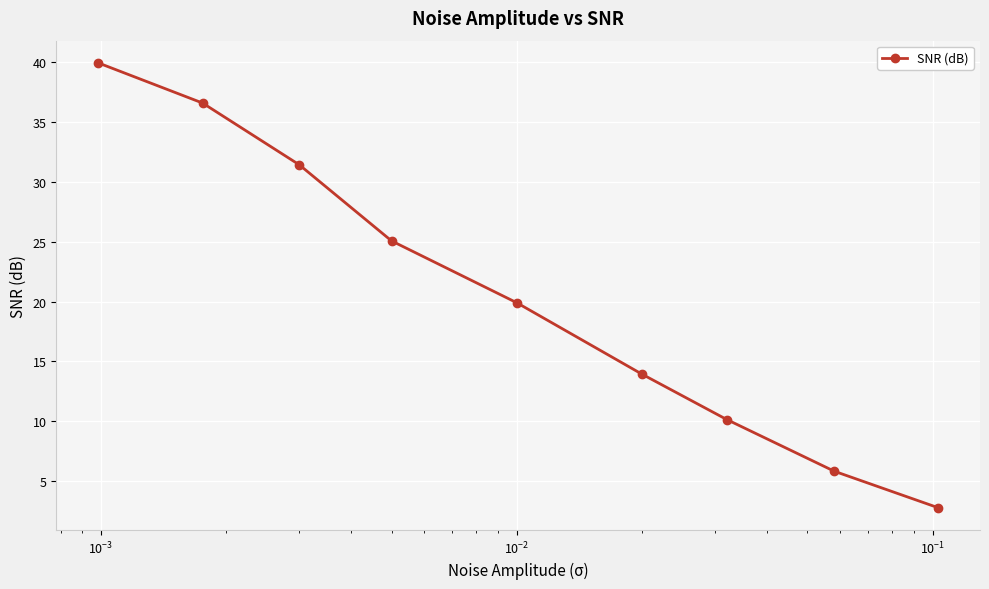

True or false: the data has more than 0 interior local peaks.

False